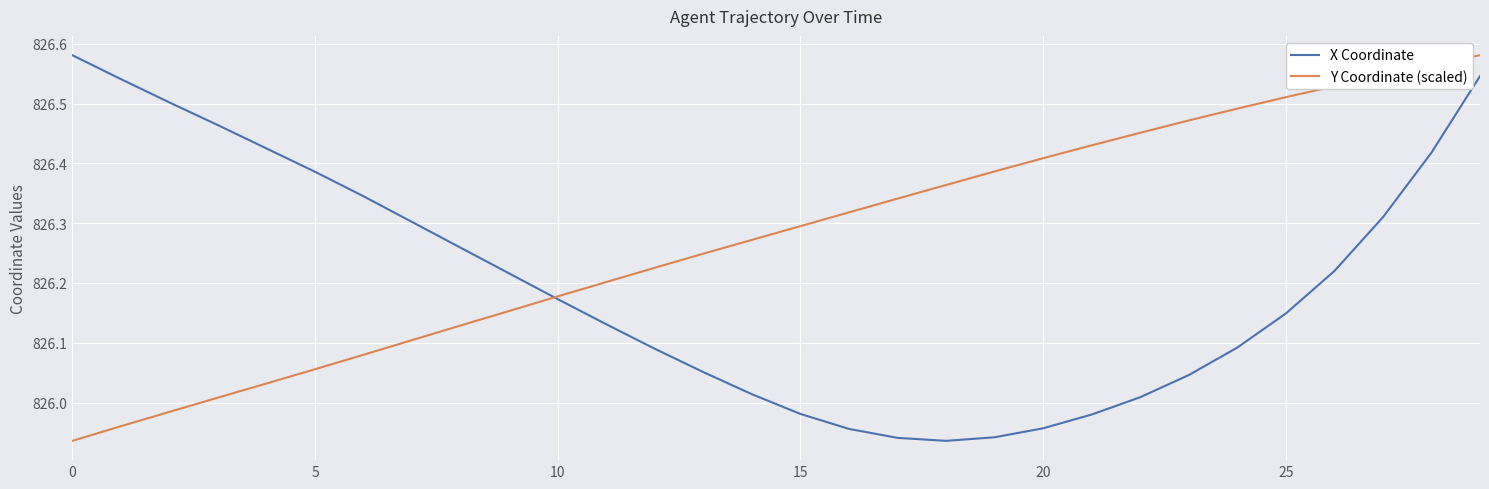

List the series in order of their overall mean, highest first.

Y Coordinate (scaled), X Coordinate